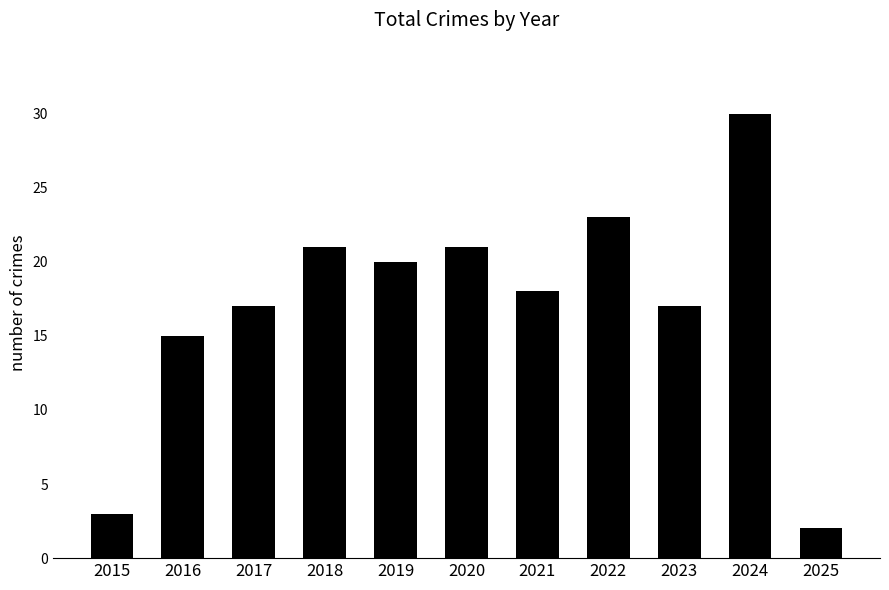

Read the value at 2019.

20